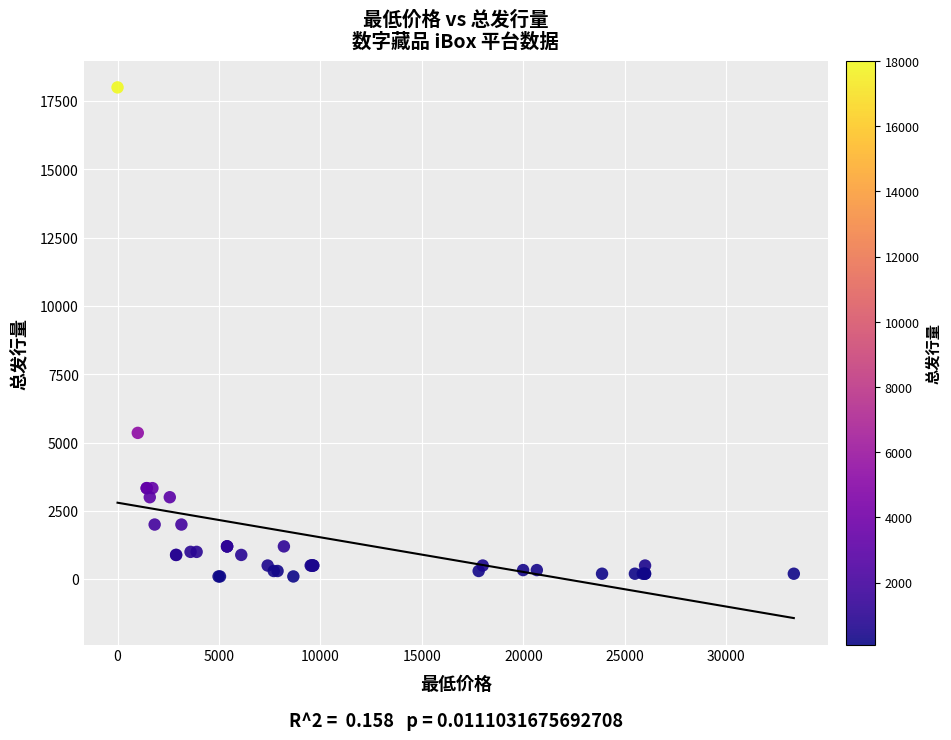

What Y value in the scatter plot is closest to 9050?

5355